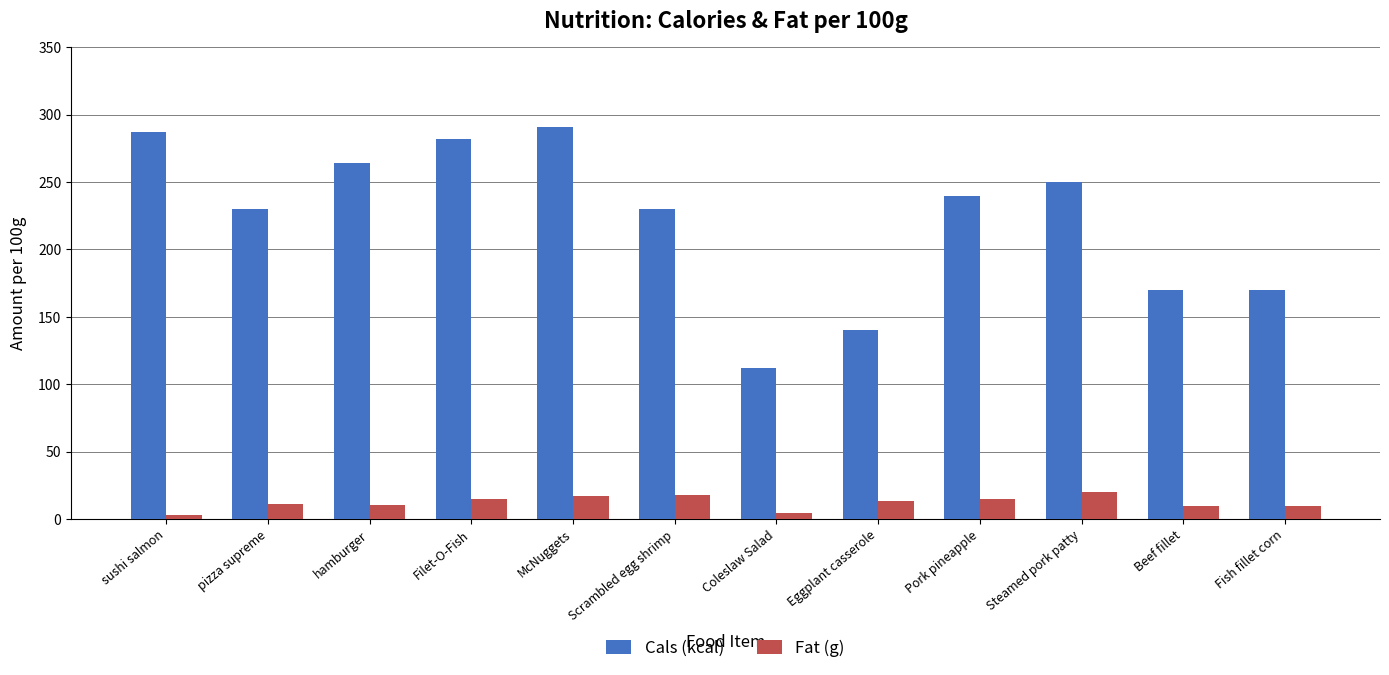

What is the label of the 1st bar from the right?

Fish fillet corn